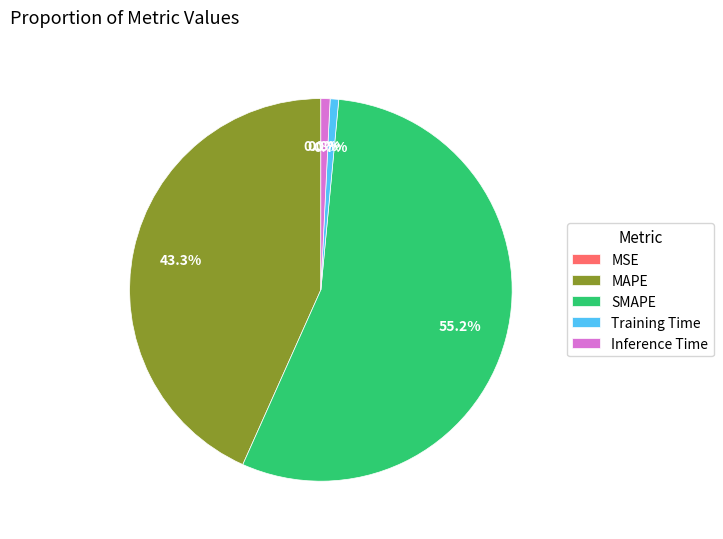

What percentage do MSE and SMAPE together represent?

55.2%